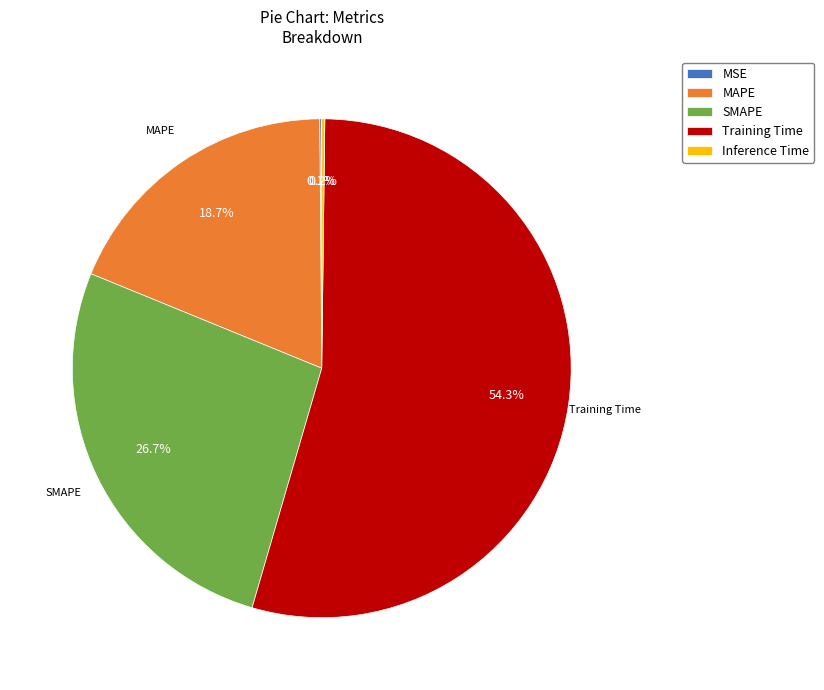

Does Training Time account for over 50% of the chart?

Yes